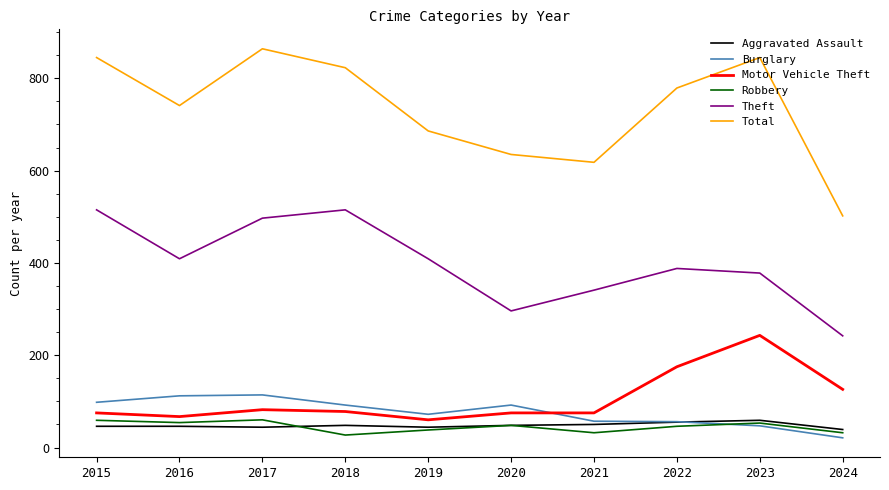

What is the approximate value of Robbery at 2019?

38